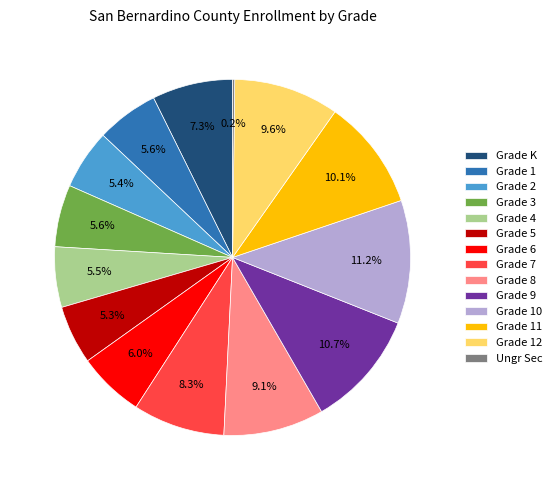

What portion of the pie excludes Grade 8?

90.9%